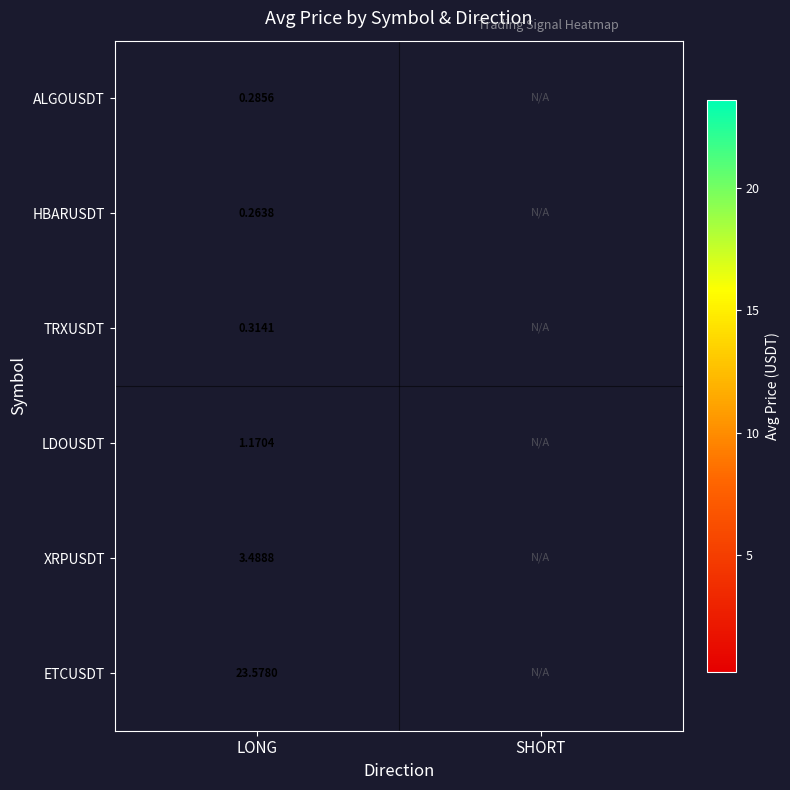

At LONG, list the series in order from smallest to largest.

HBARUSDT, ALGOUSDT, TRXUSDT, LDOUSDT, XRPUSDT, ETCUSDT